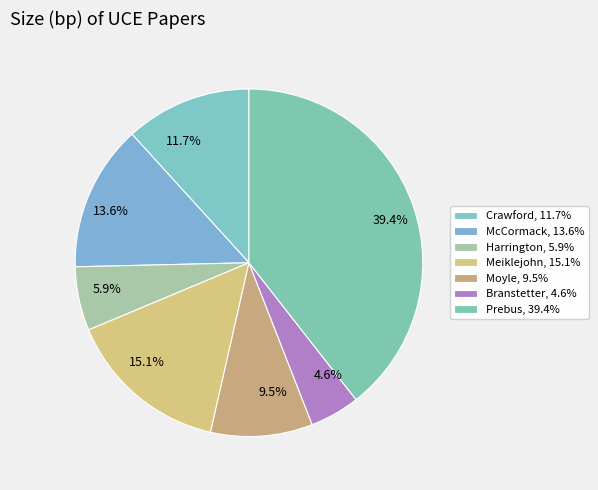

Approximately how many times larger is the value at Moyle compared to Crawford?

0.8